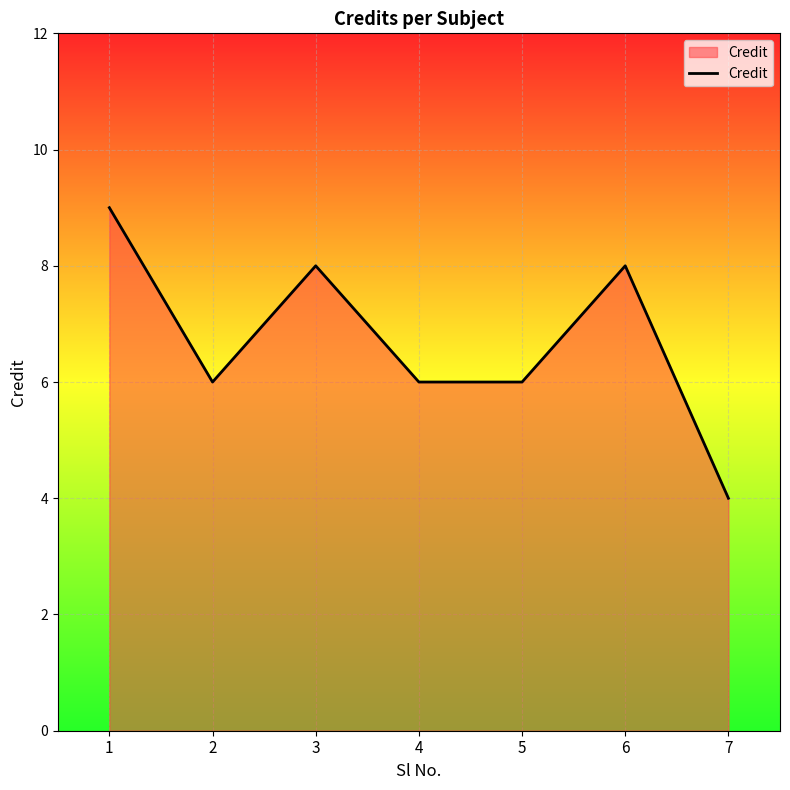

What is the ratio of the value at 6 to the value at 5?

1.3